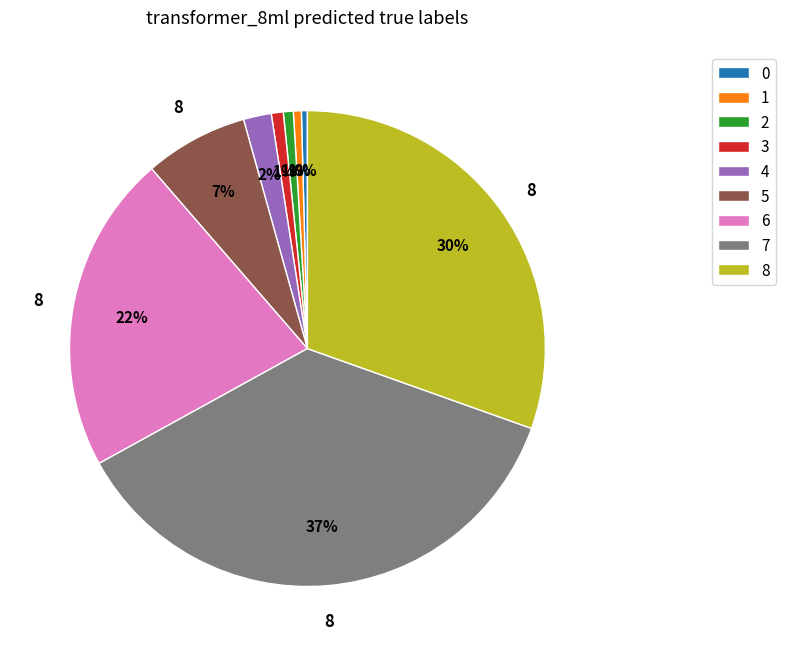

How many segments does this pie chart have?

9